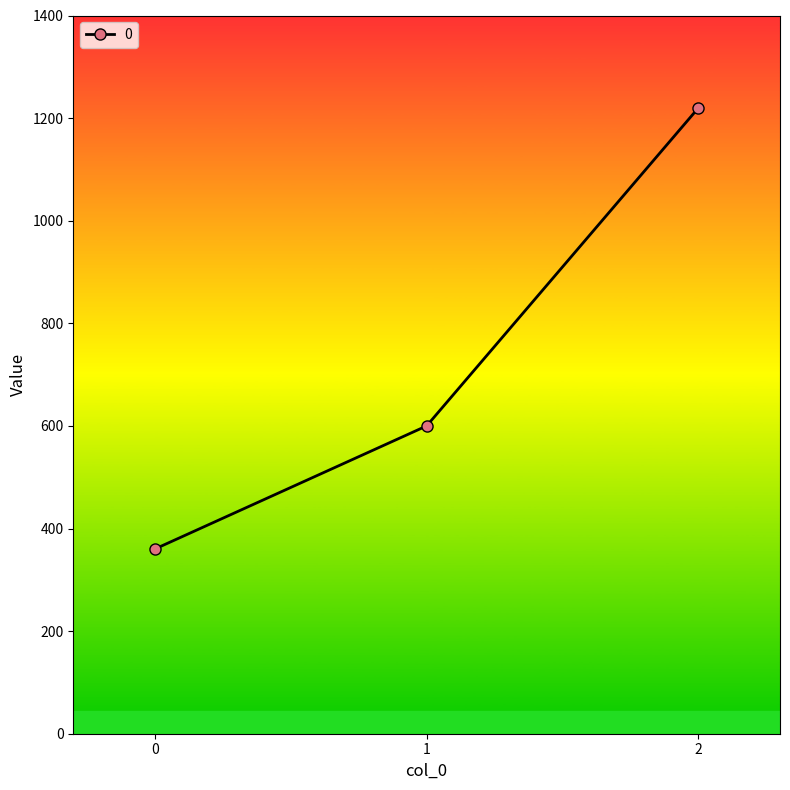

Count the number of data series in this chart.

1